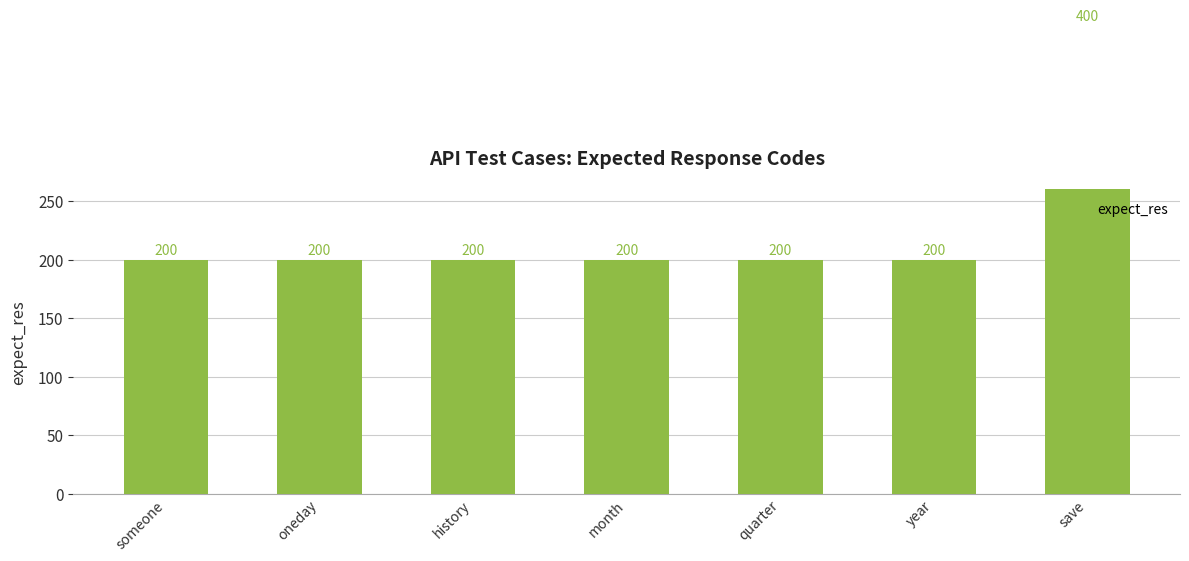

Rank the categories by value from lowest to highest.

someone, oneday, history, month, quarter, year, save